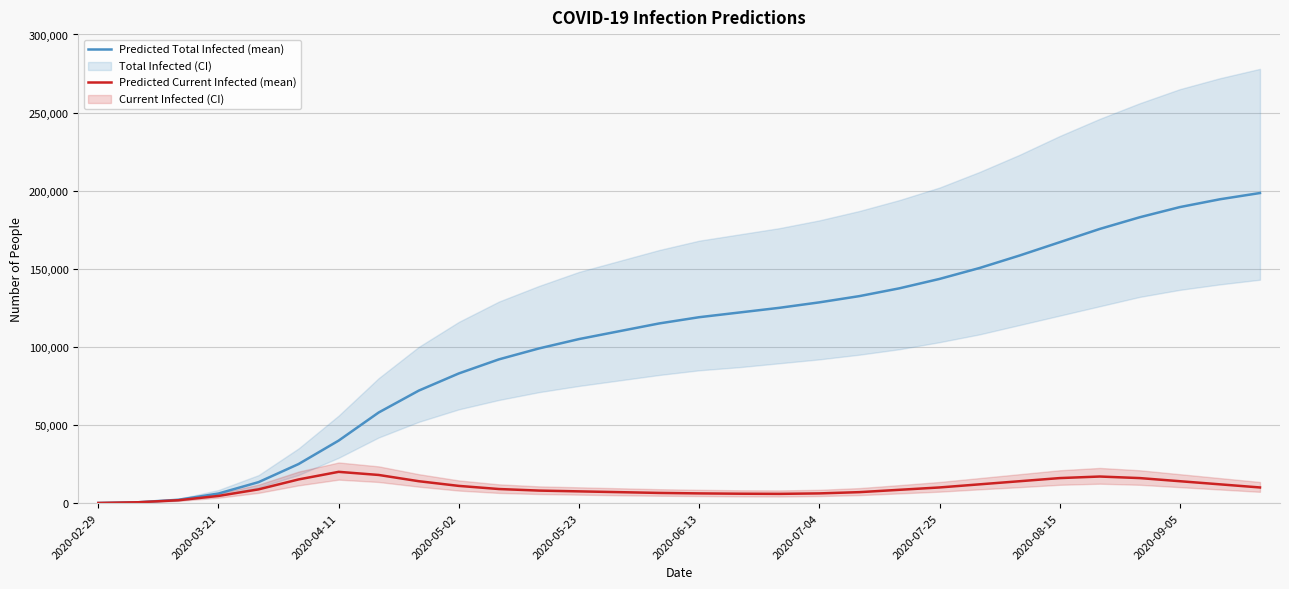

What is the highest value of the Predicted Total Infected (mean) series?

198500